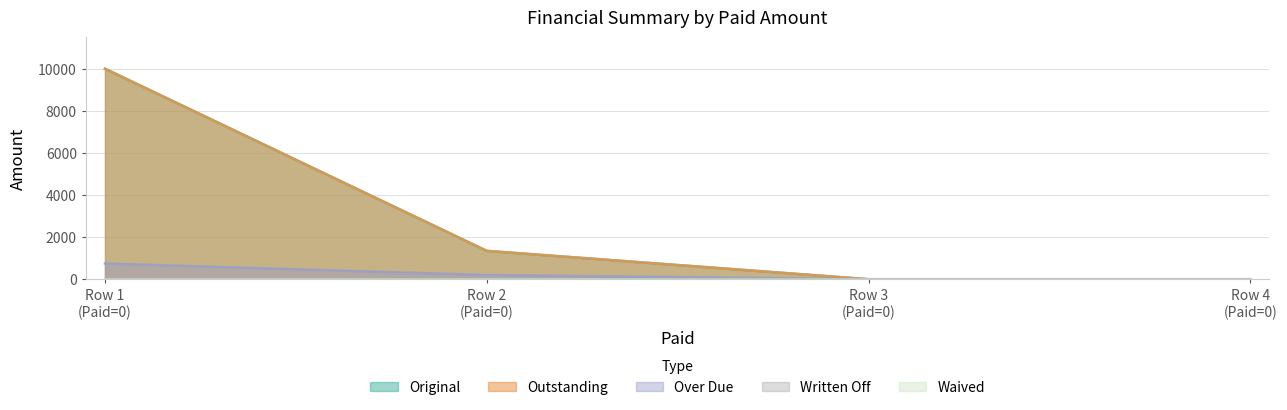

True or false: Outstanding and Original cross at least once.

False